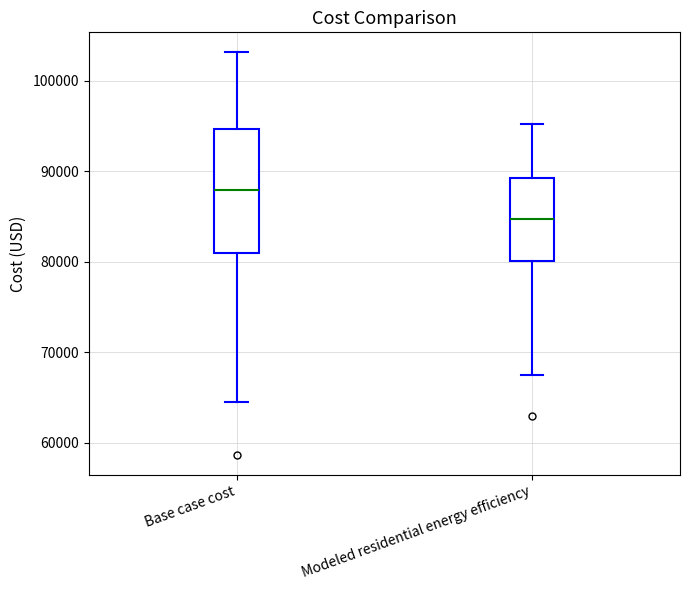

Which box's median line is the lowest?

Modeled residential energy efficiency